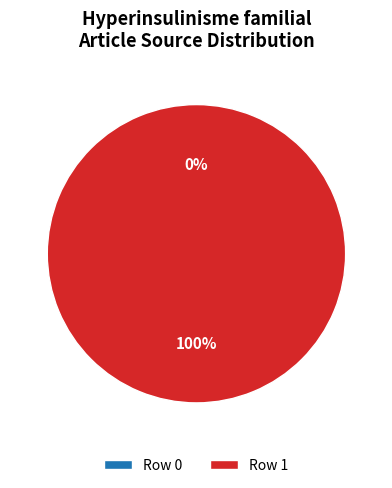

What is the change in value from Row 0 to Row 1?

+1